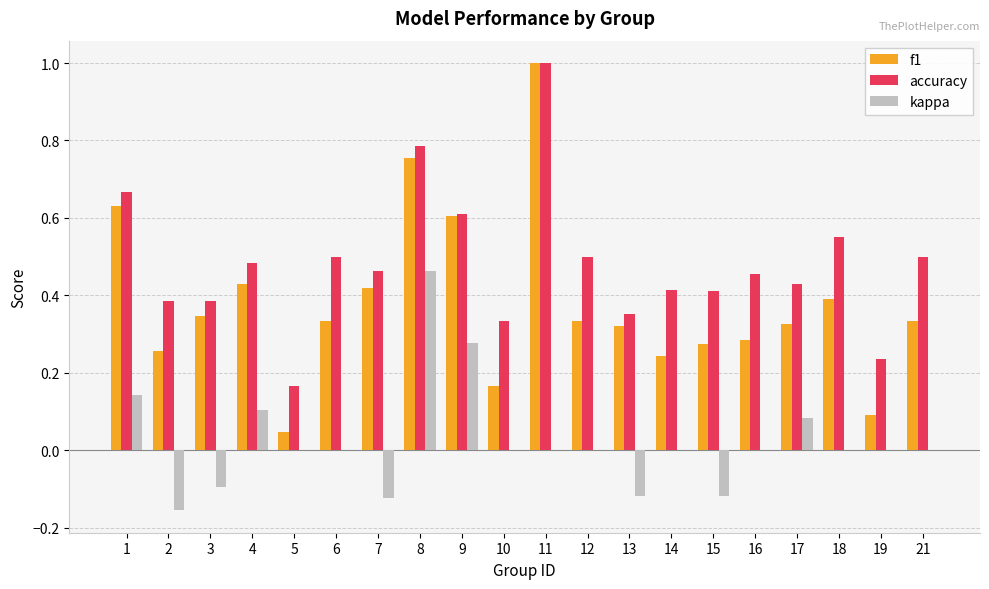

Is the value of kappa at 8 greater than the value of accuracy at 13?

Yes